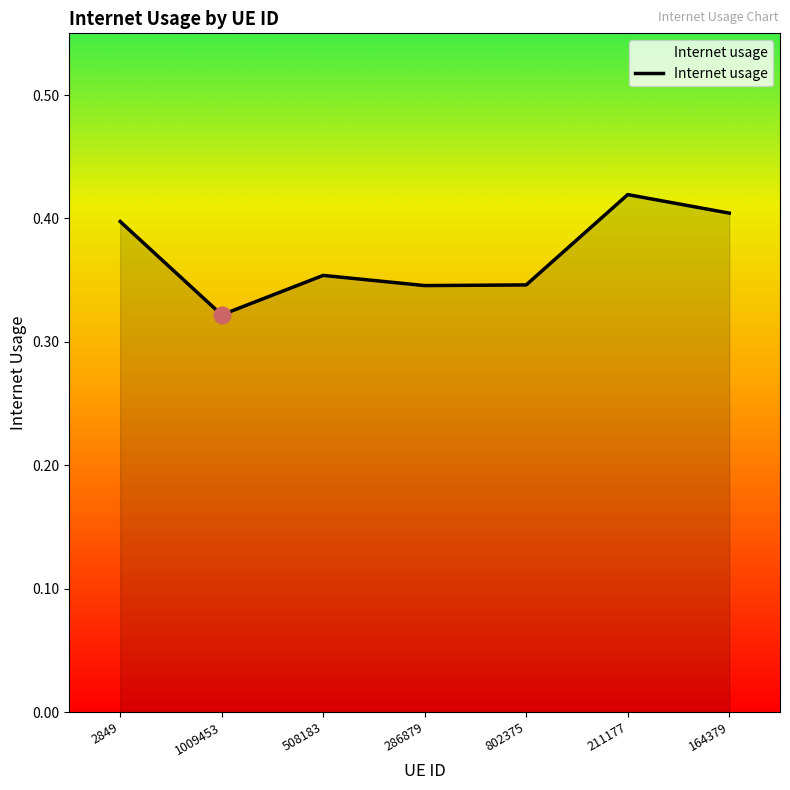

What is the sum of the values at 2849 and 1009453?

0.7